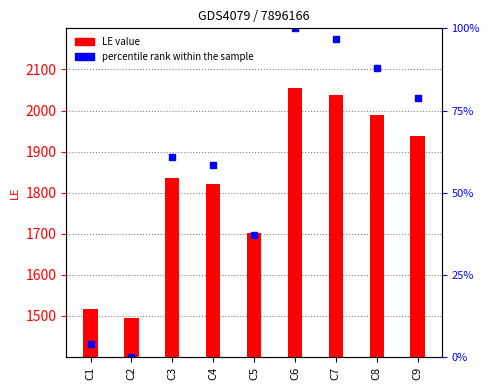

What is the value of the 1st bar from the left?

1517